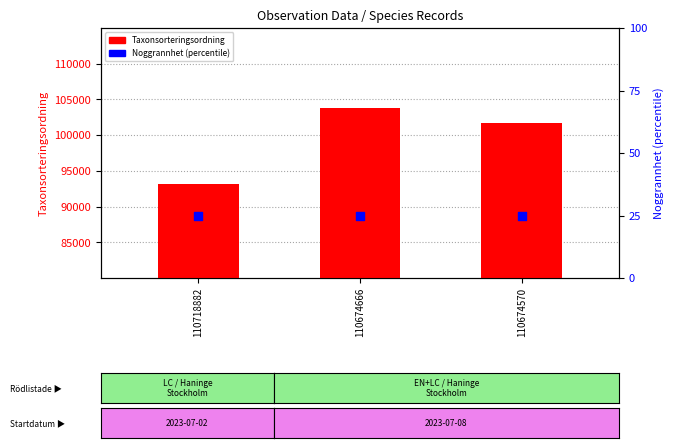

What is the total value across all series at 110718882?

93196